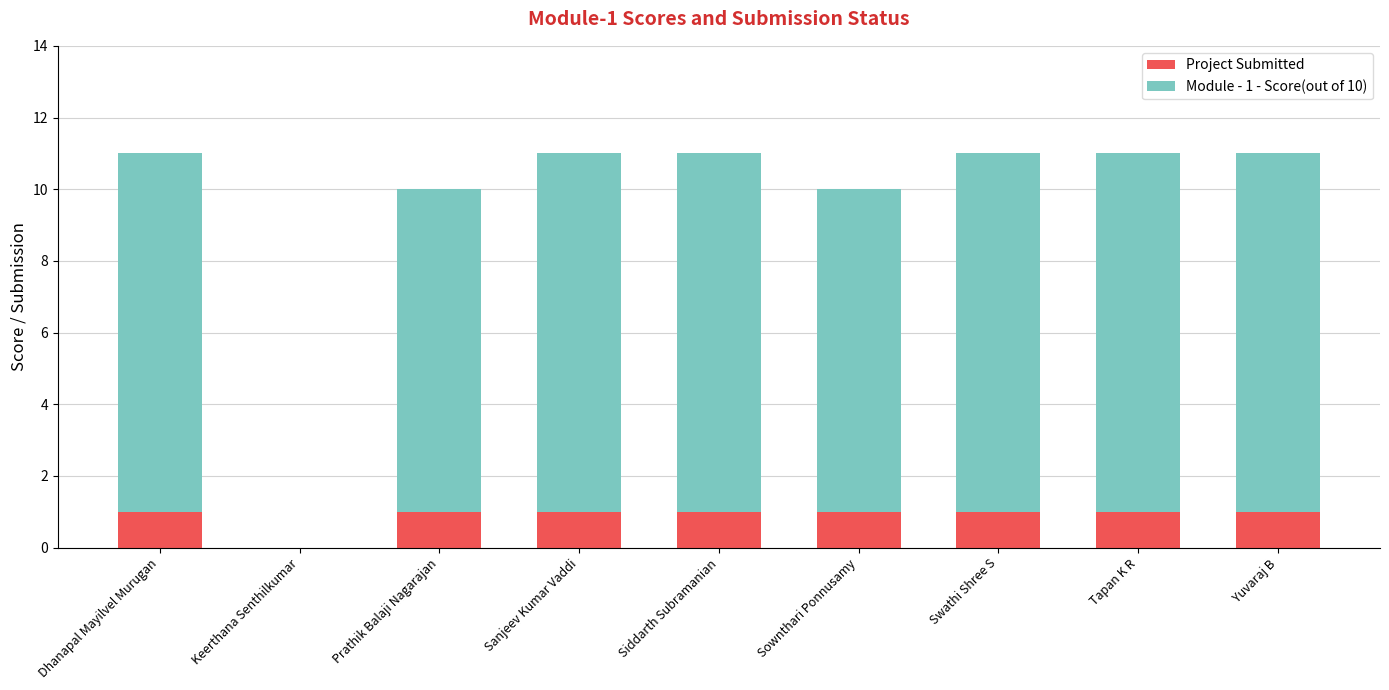

What is the sum of all Project Submitted values?

8